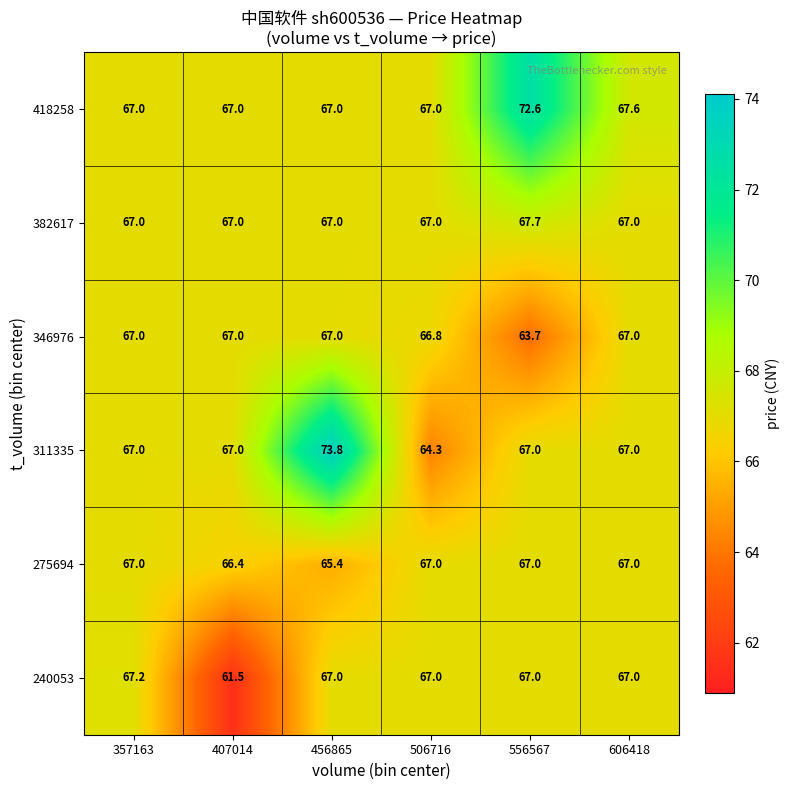

What is the greatest value displayed?

73.8